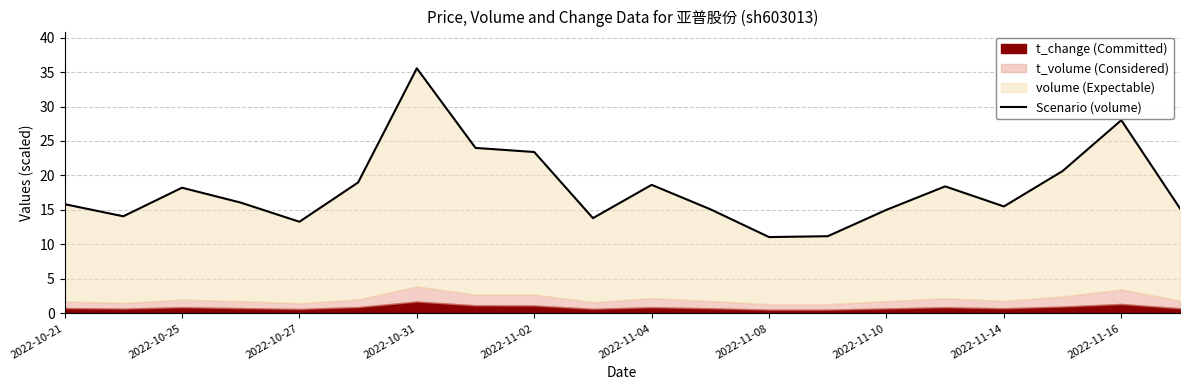

How many data points does each series have?

20